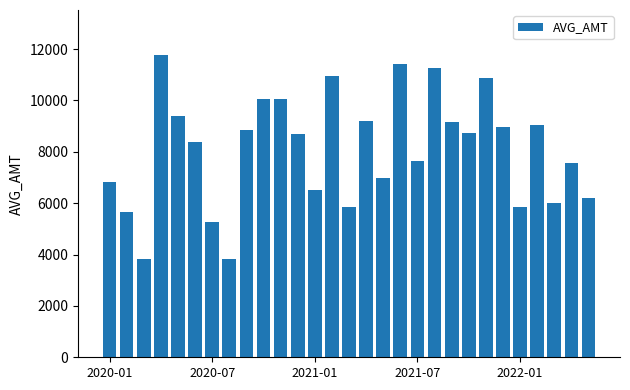

What is the smallest value displayed?

3810